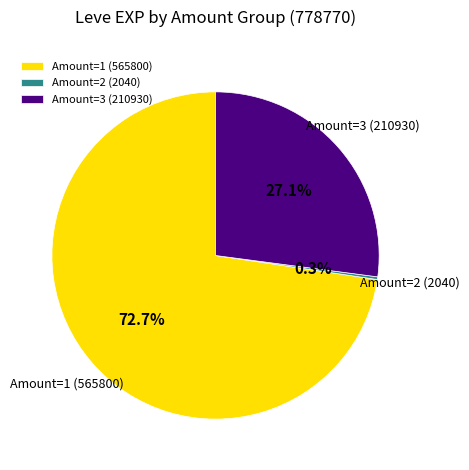

What is the total percentage of Amount=3 (210930) and Amount=1 (565800)?

99.7%